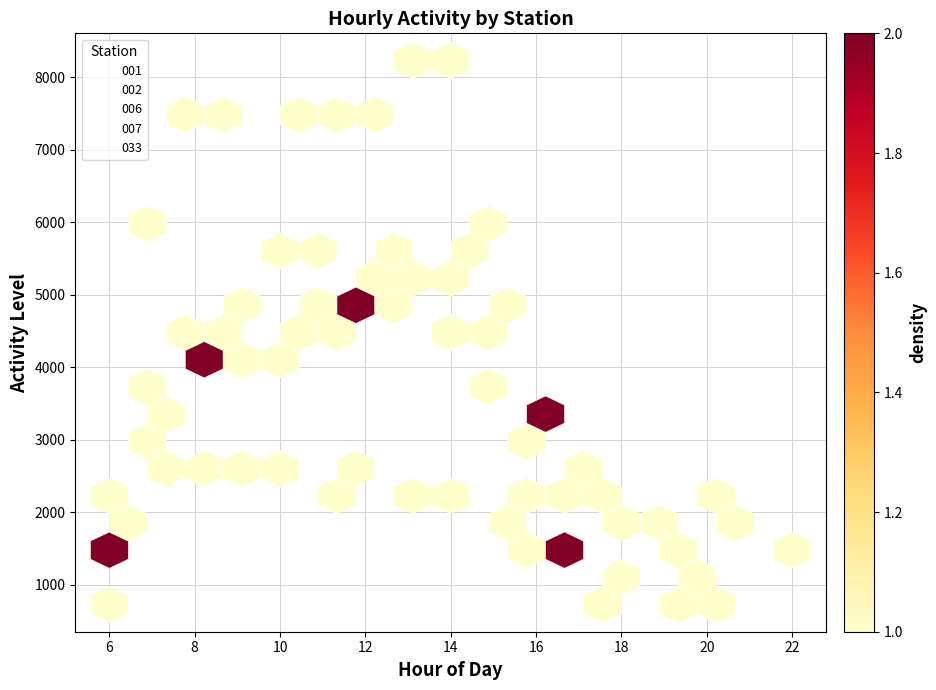

Which series contains the highest Y value?

007